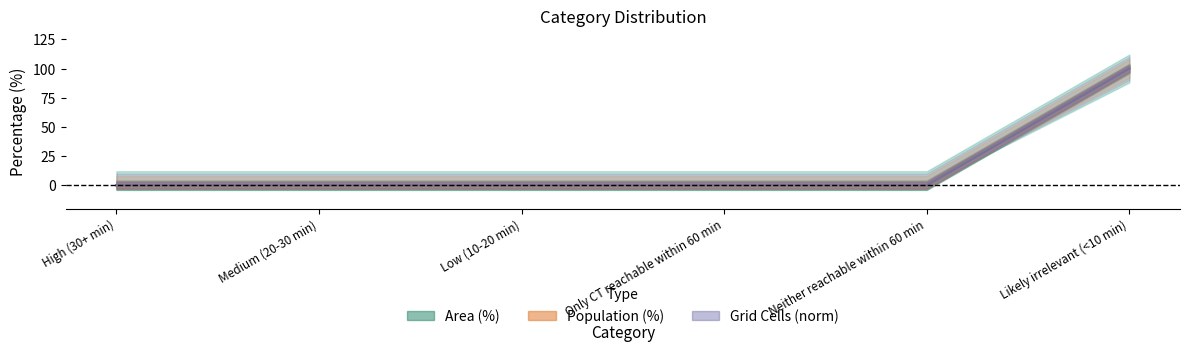

What are all the series names shown in the legend?

Area (%), Population (%), Grid Cells (norm)